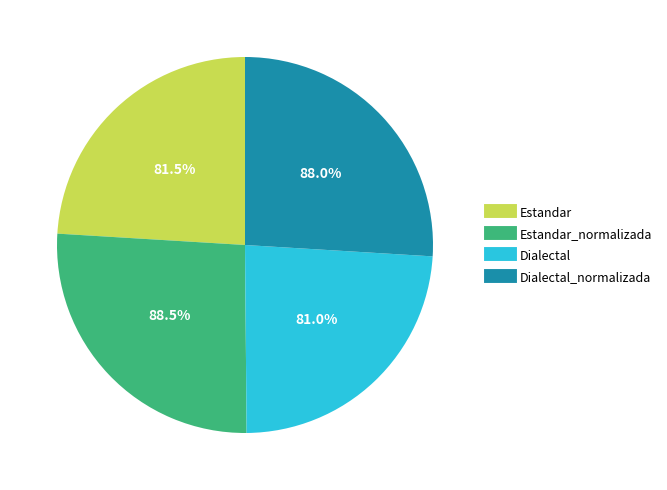

To the nearest percent, what is the difference between the largest and smallest slice percentages?

2%